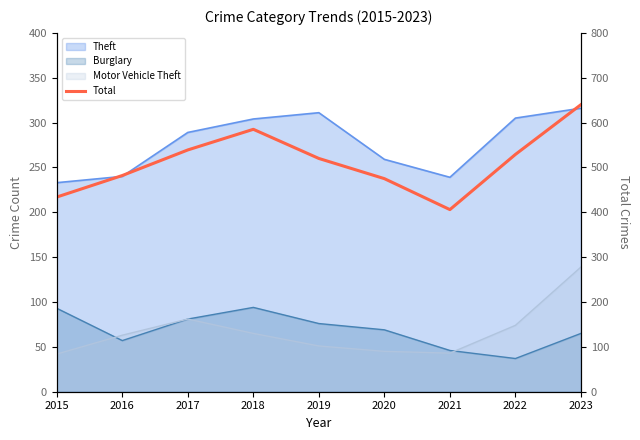

True or false: the data has more than 1 interior local peaks.

False